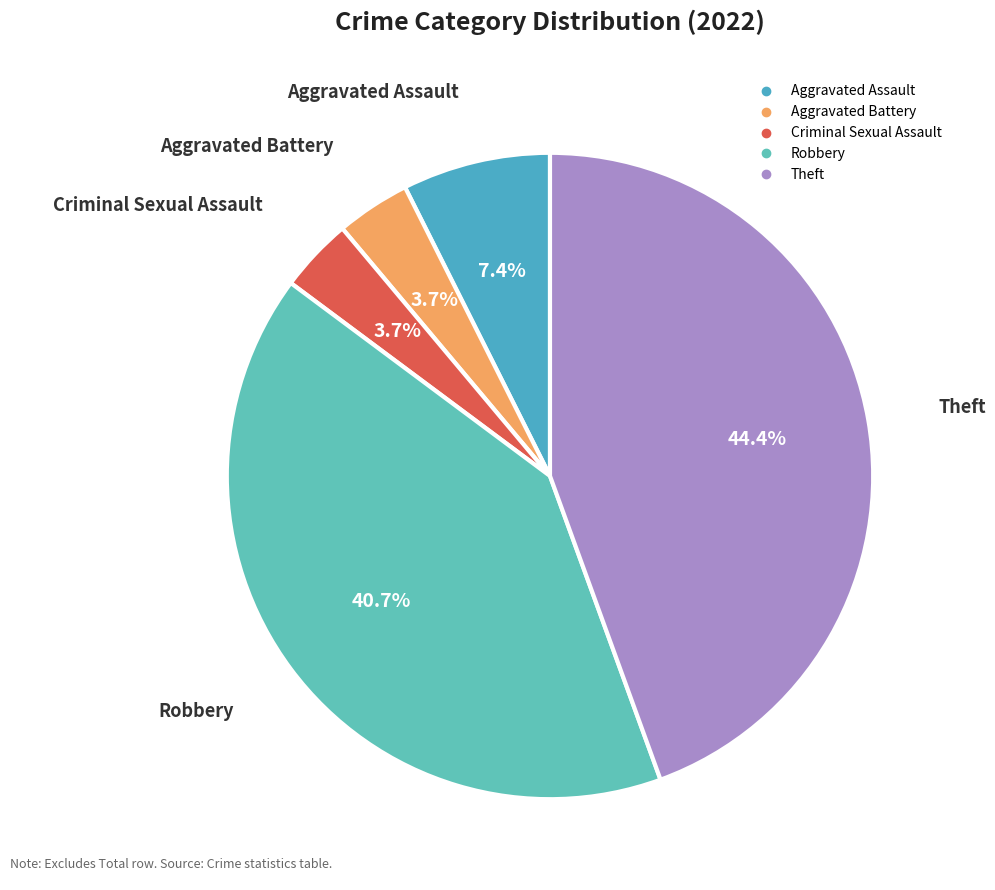

Which slice is the largest?

Theft